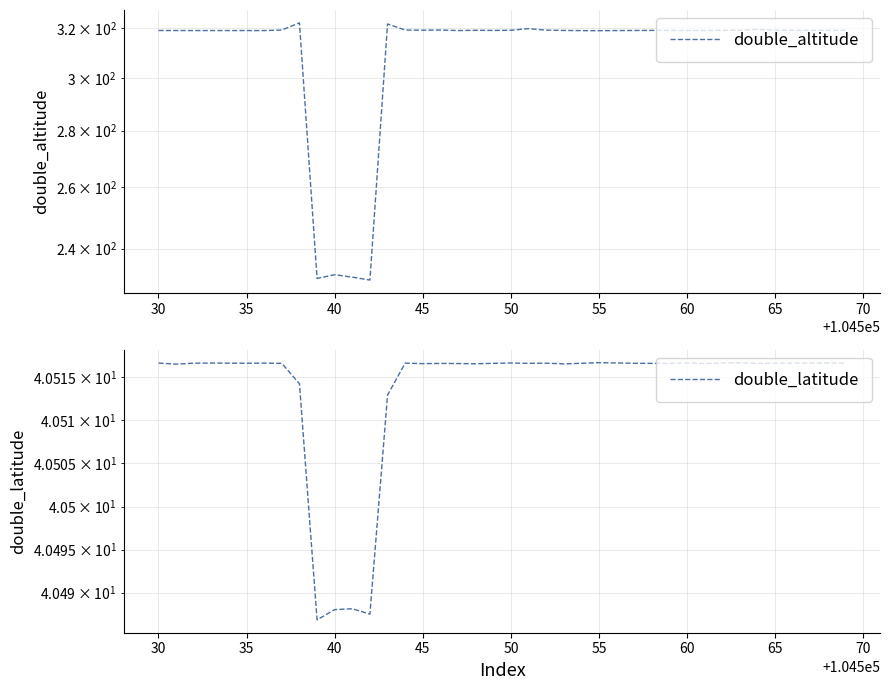

How many values in the double_altitude series exceed 319?

36